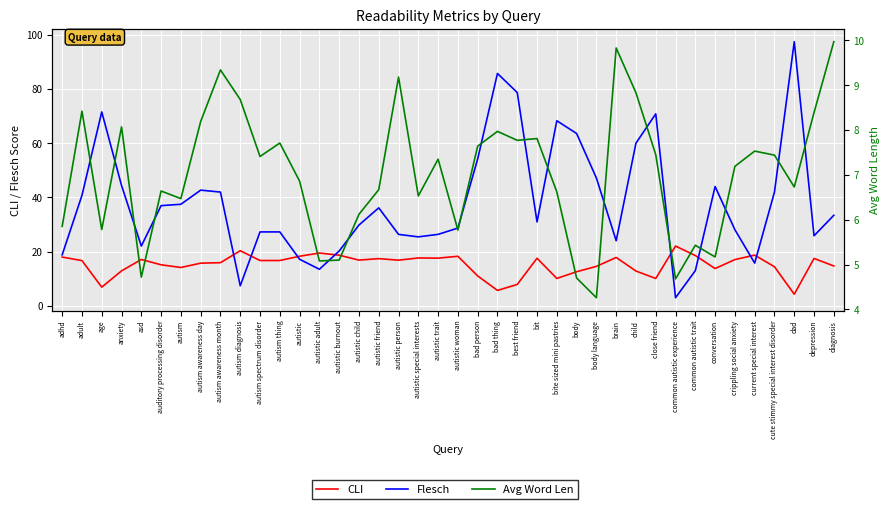

At which category does CLI reach its first local peak?

asd